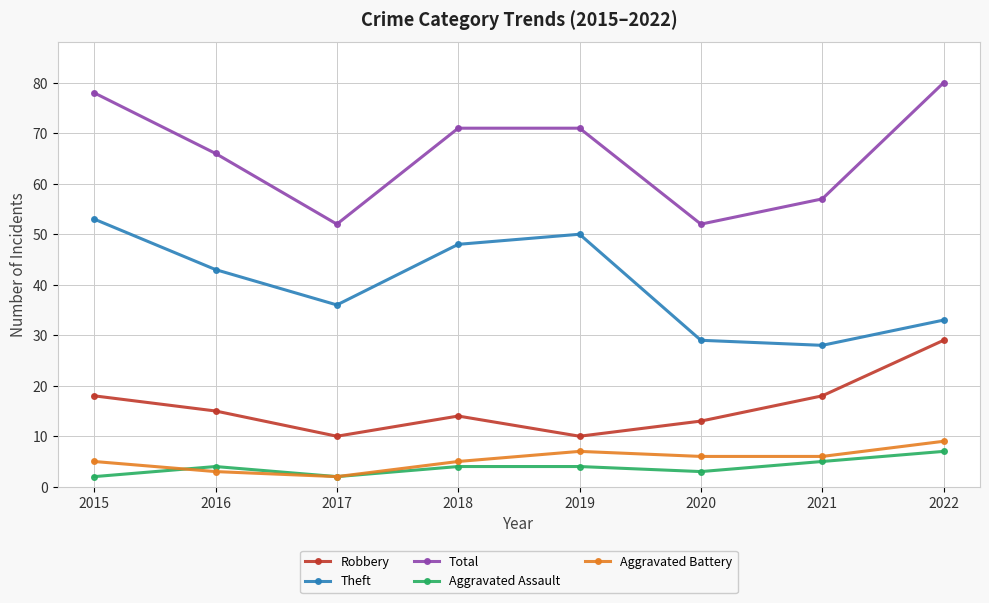

True or false: Aggravated Assault and Robbery cross at least once.

False